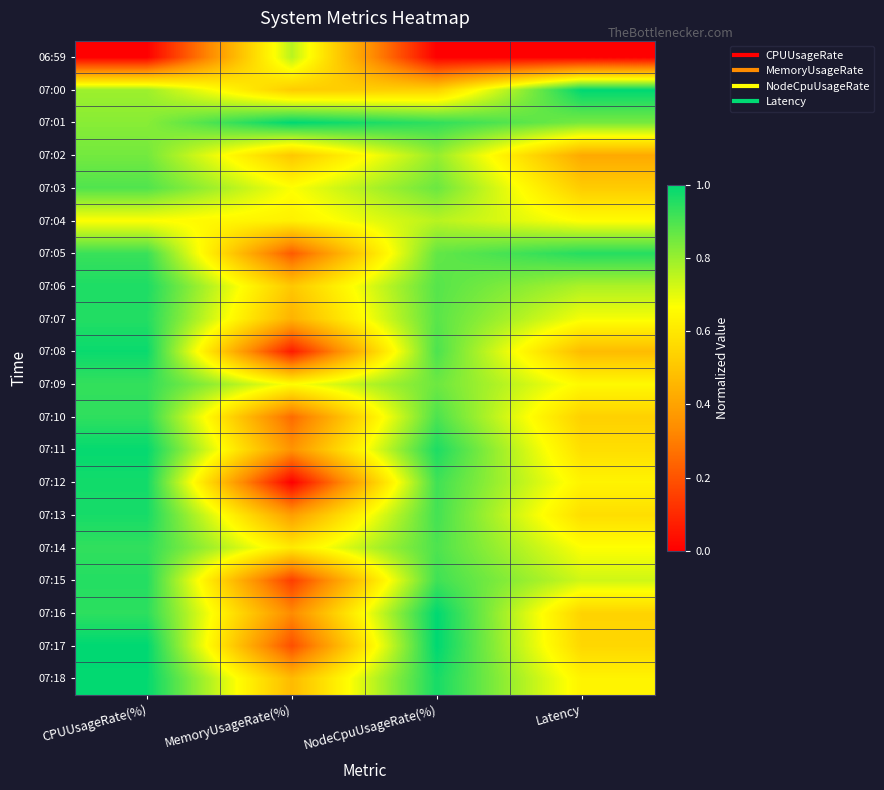

What is the total value across all series at MemoryUsageRate(%)?

8.7